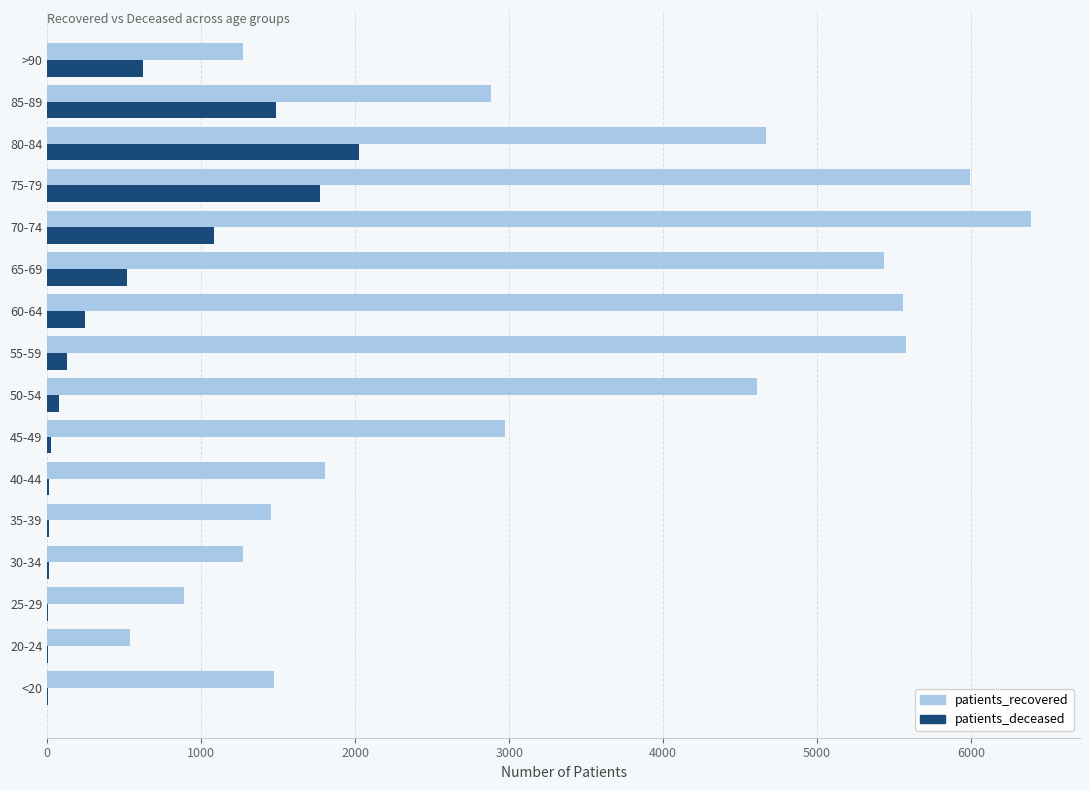

At which label is patients_recovered closest to 3463?

45-49